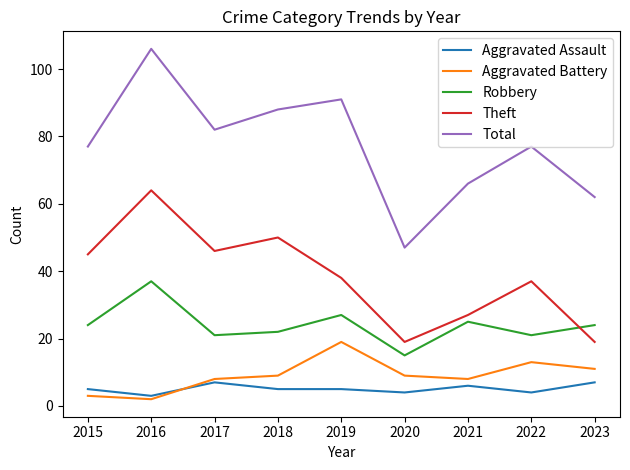

Rank the series at 2017 from lowest to highest value.

Aggravated Assault, Aggravated Battery, Robbery, Theft, Total